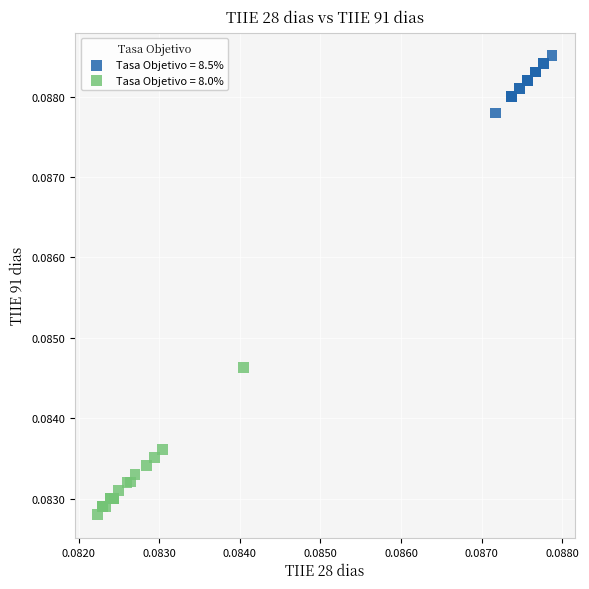

Which series has the largest Y range (max minus min)?

Tasa Objetivo = 8.0%